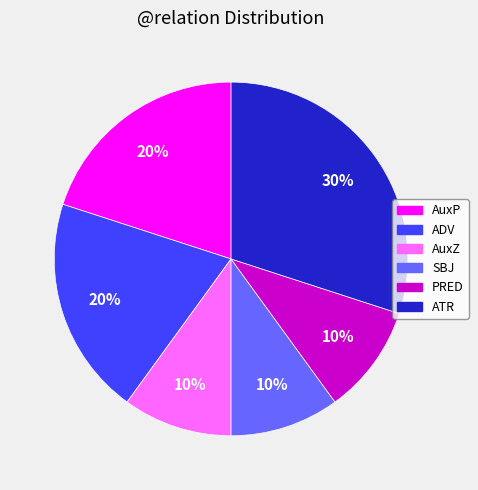

How many slices are in this pie chart?

6